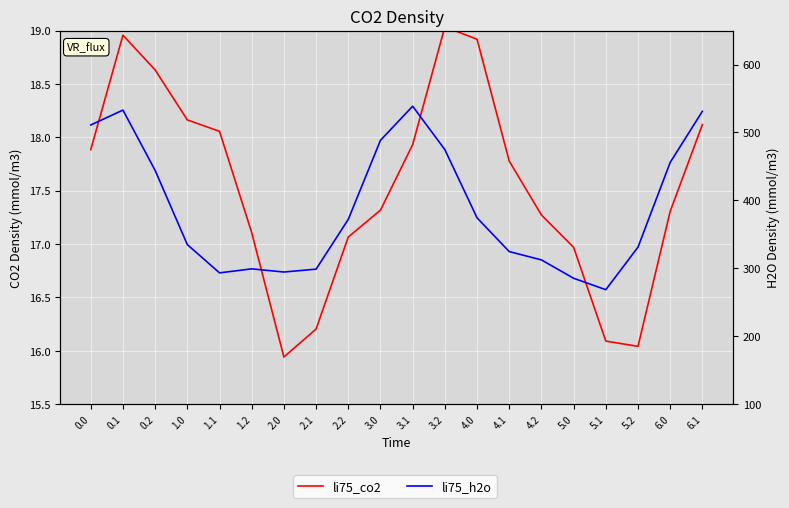

The li75_co2 series shows 17.1 at 2.2. True or false?

True